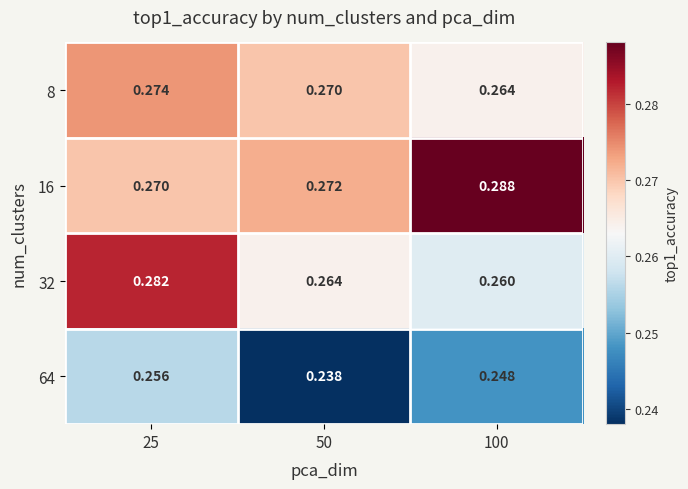

Is the value of 32 at 50 greater than the value of 64 at 50?

Yes